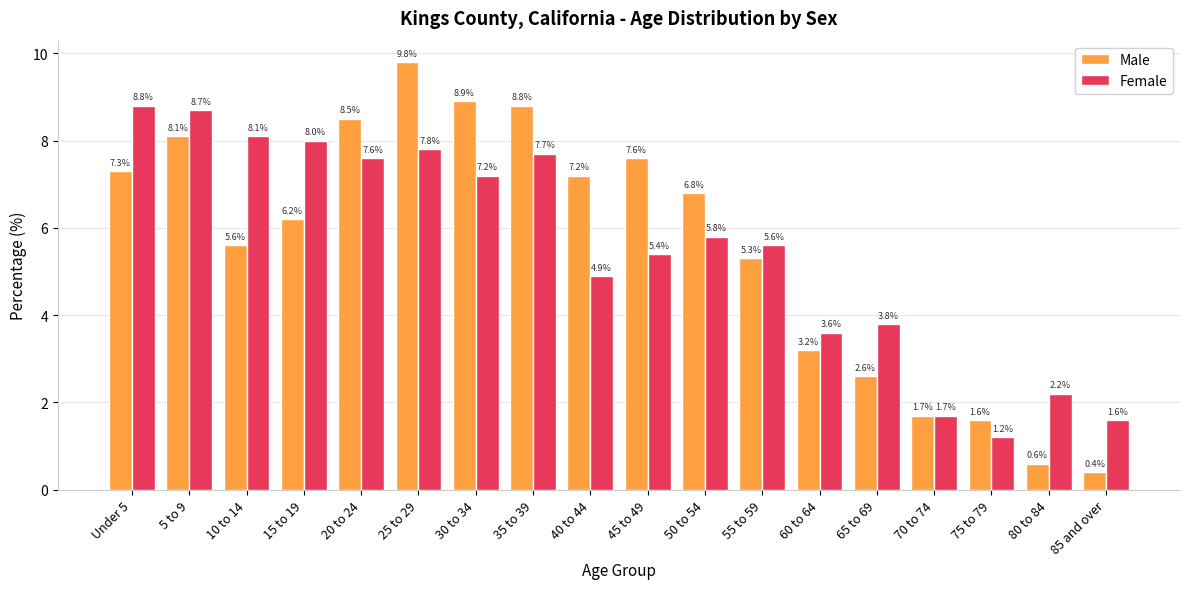

How many series are shown in this chart?

2